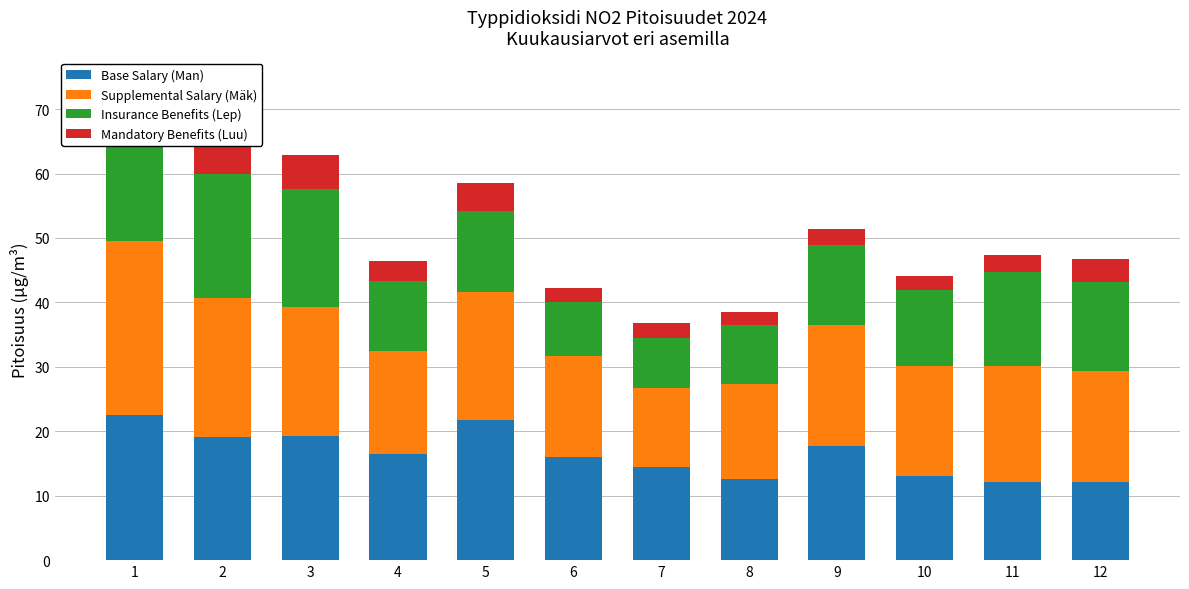

Where is Supplemental Salary (Mäk) nearest to the value 19?

9